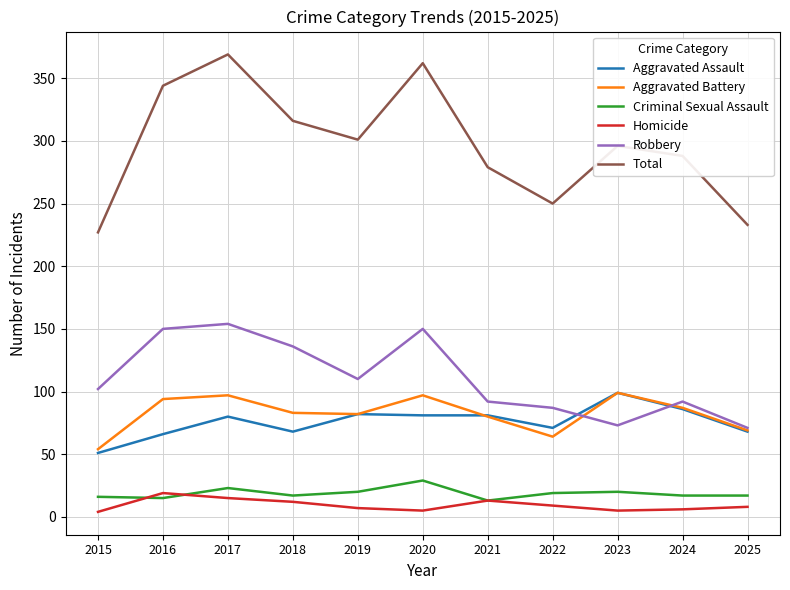

What are all the series names shown in the legend?

Aggravated Assault, Aggravated Battery, Criminal Sexual Assault, Homicide, Robbery, Total